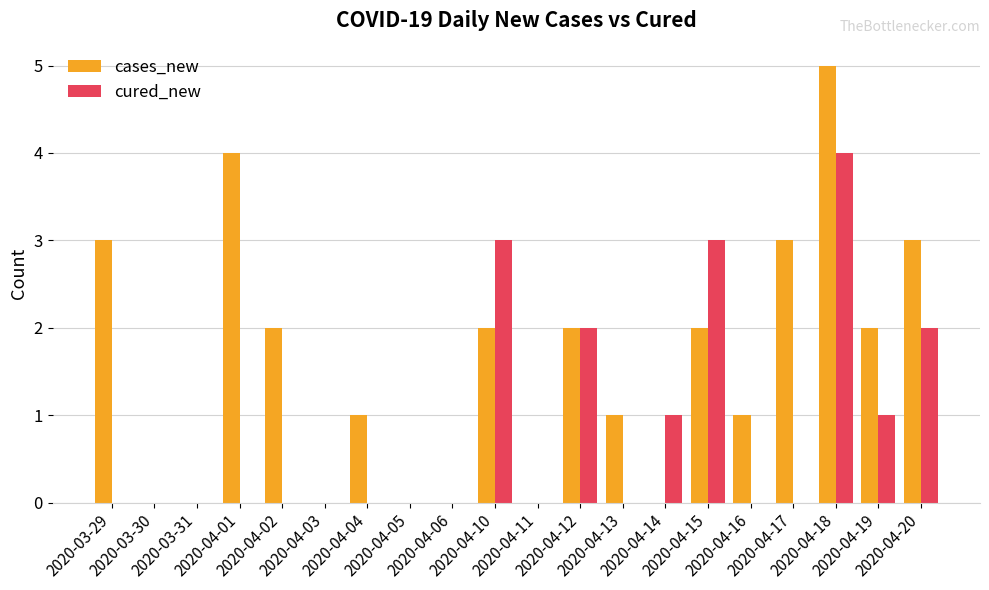

How many cases_new values are between 0 and 3?

18